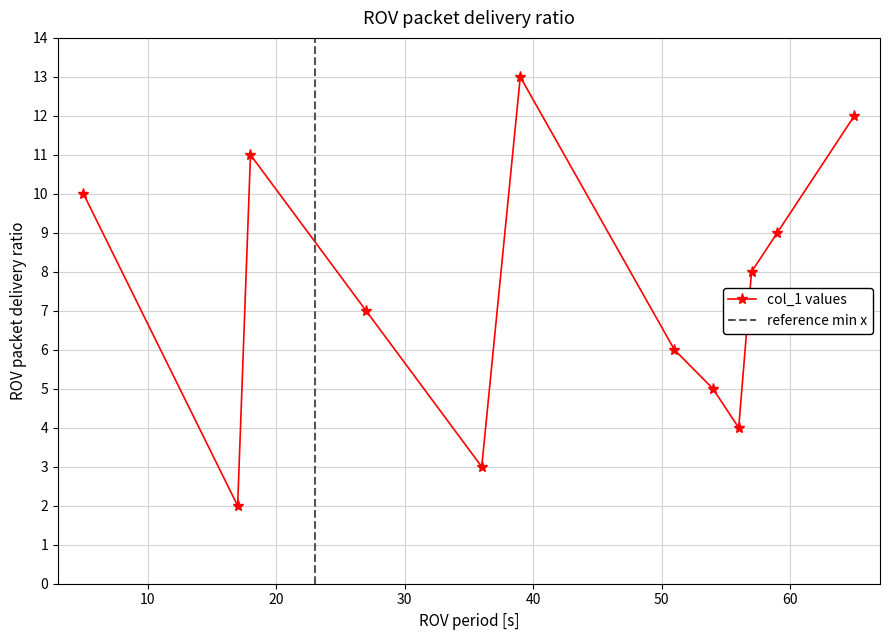

In col_1 values, how many points are higher than both neighbors (excluding endpoints)?

2